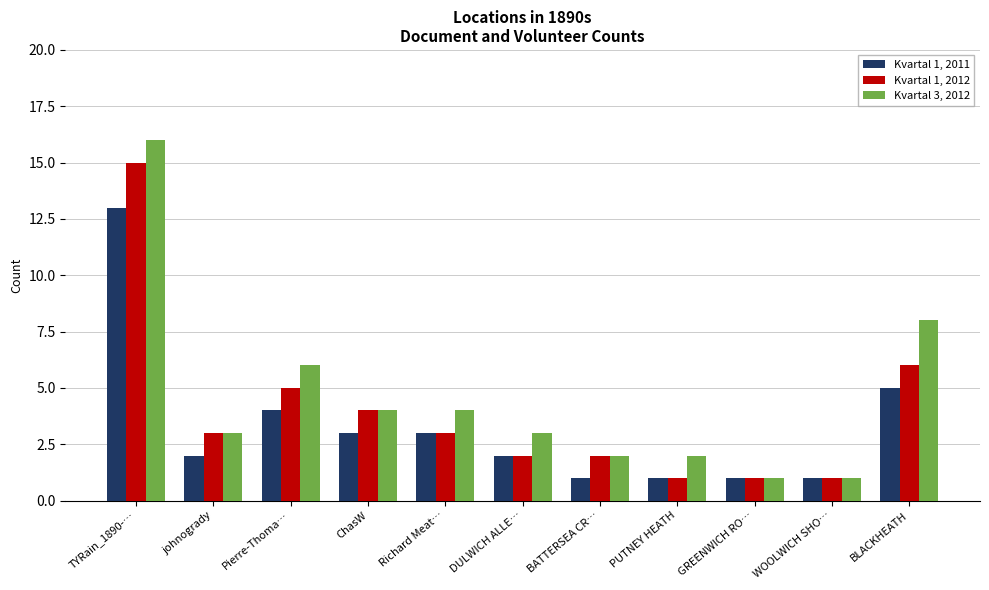

True or false: Kvartal 1, 2011 has a value of 5 at BLACKHEATH.

True